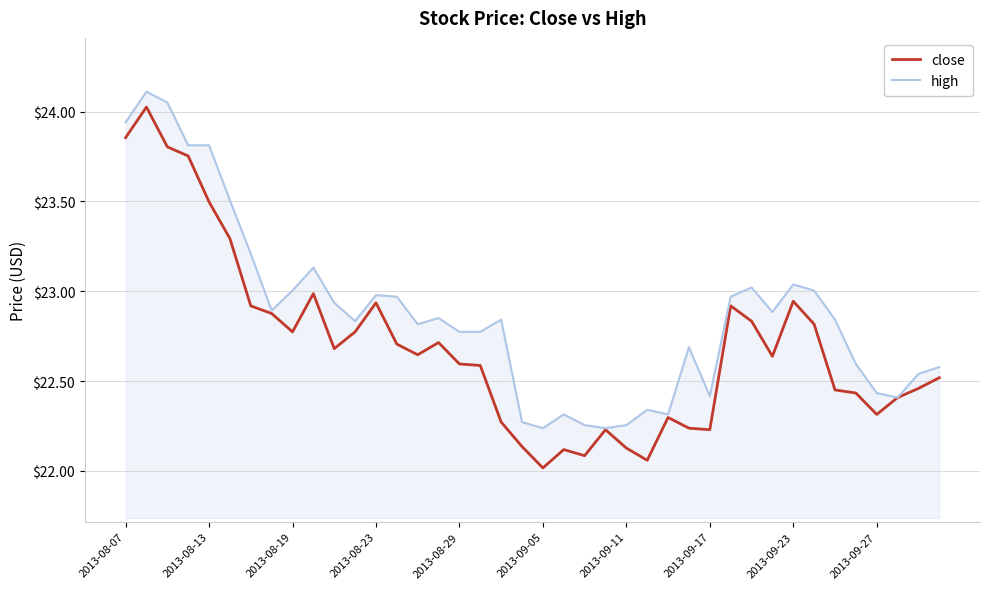

True or false: high has more than 2 interior local peaks.

True